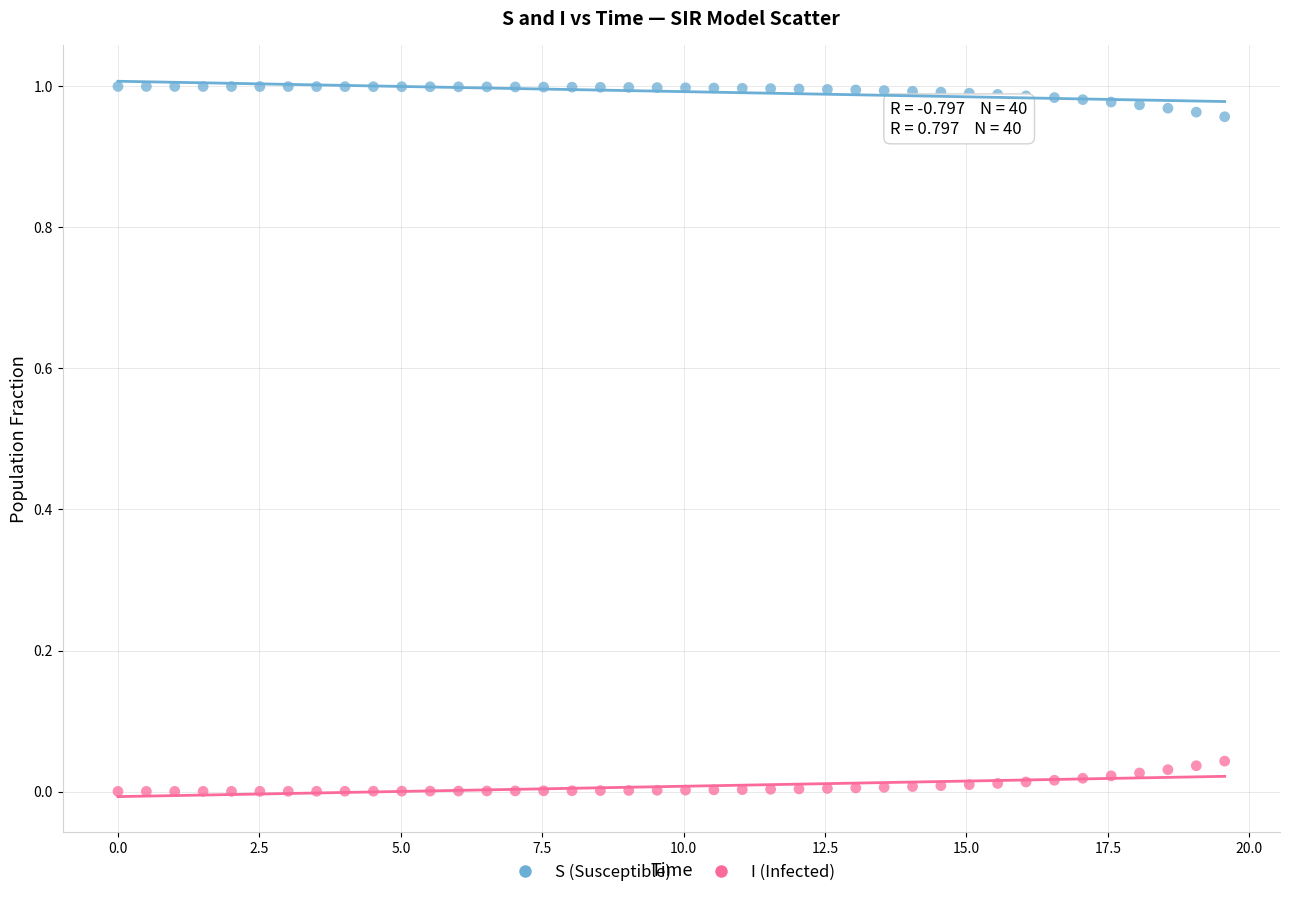

Which series reaches the minimum Y coordinate?

I (Infected)